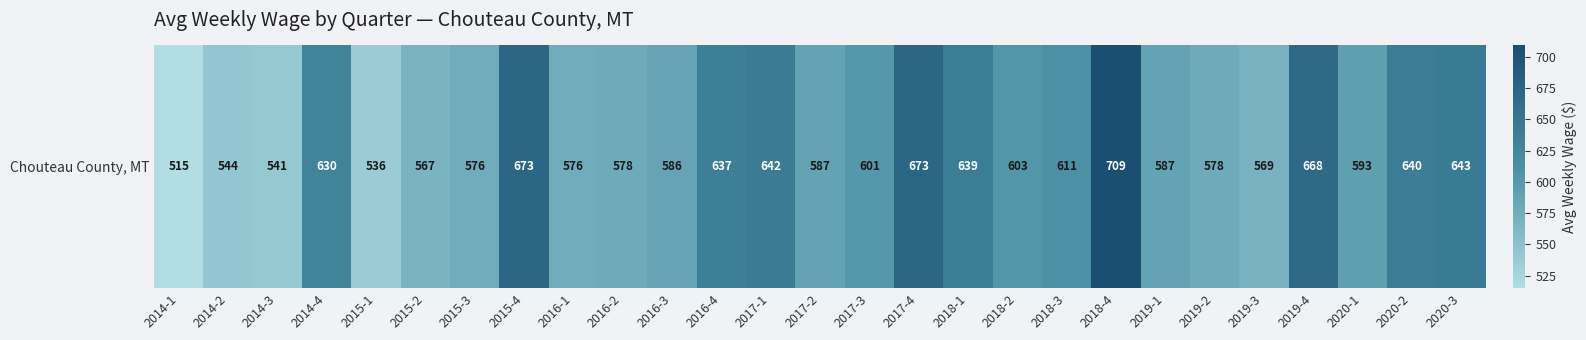

List the labels in order of value, smallest first.

2014-1, 2015-1, 2014-3, 2014-2, 2015-2, 2019-3, 2015-3, 2016-1, 2016-2, 2019-2, 2016-3, 2017-2, 2019-1, 2020-1, 2017-3, 2018-2, 2018-3, 2014-4, 2016-4, 2018-1, 2020-2, 2017-1, 2020-3, 2019-4, 2015-4, 2017-4, 2018-4